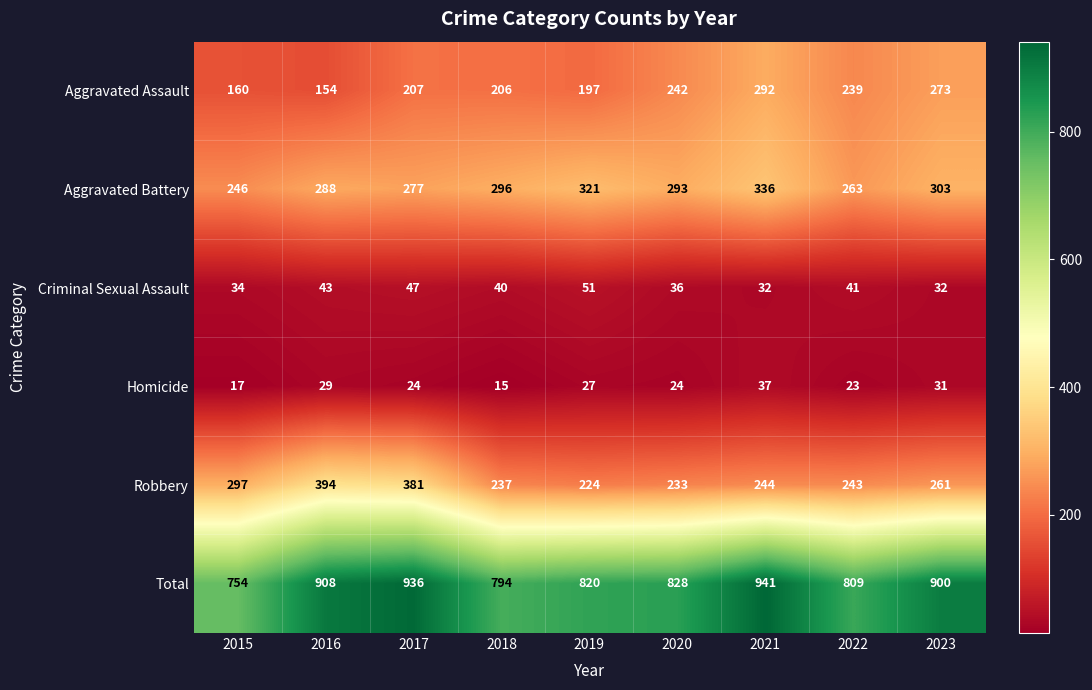

Between 2020 and 2023, which series saw the biggest shift?

Total